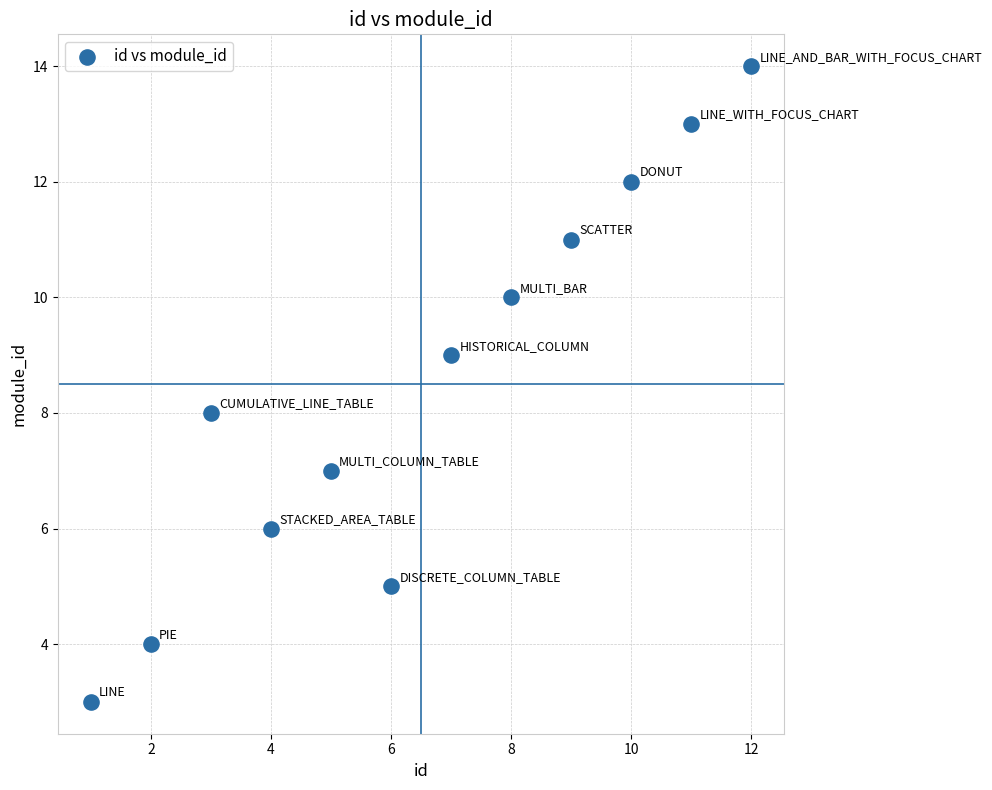

What is the average X value?

6